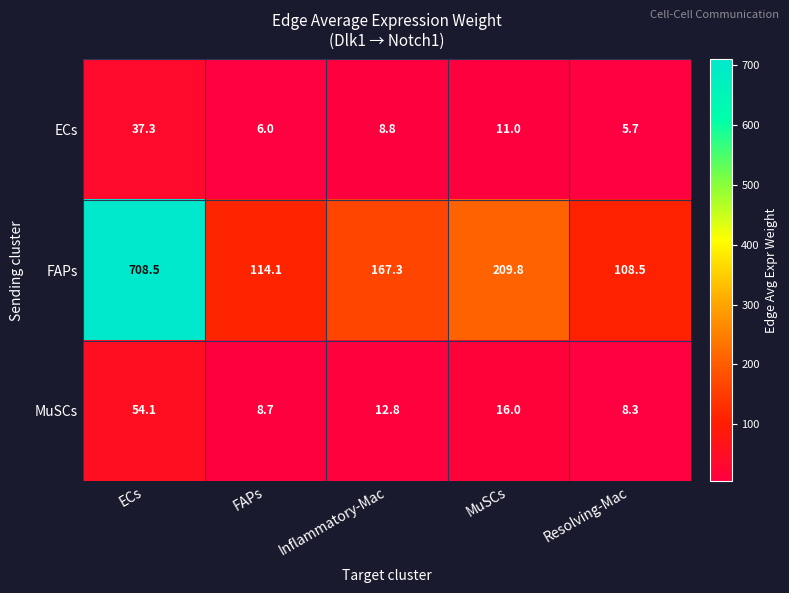

What is the total value across all series at Inflammatory-Mac?

188.9